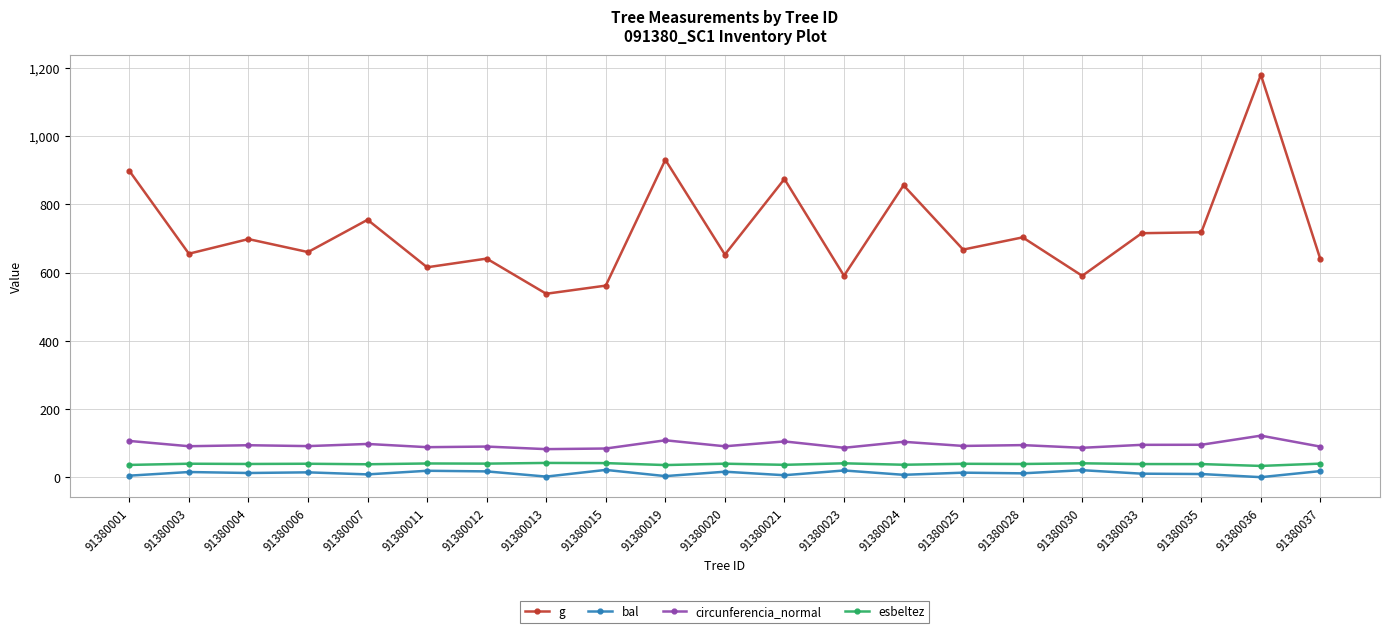

Count the number of data series in this chart.

4